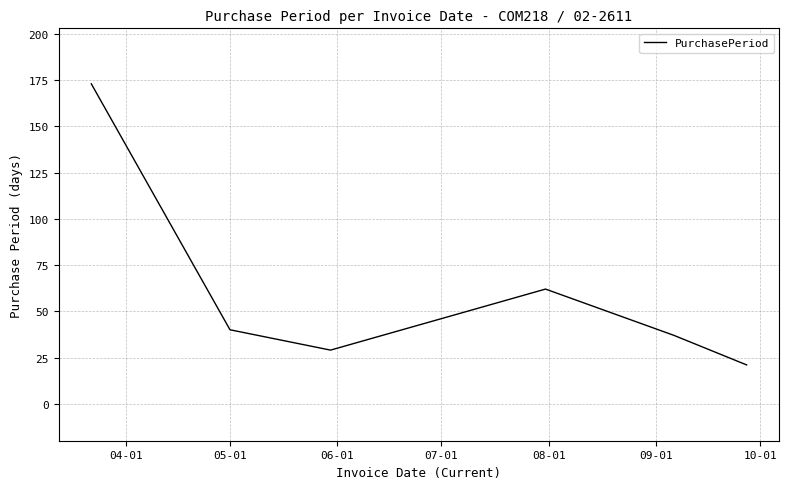

True or false: there are more than 1 points higher than both neighbors.

False